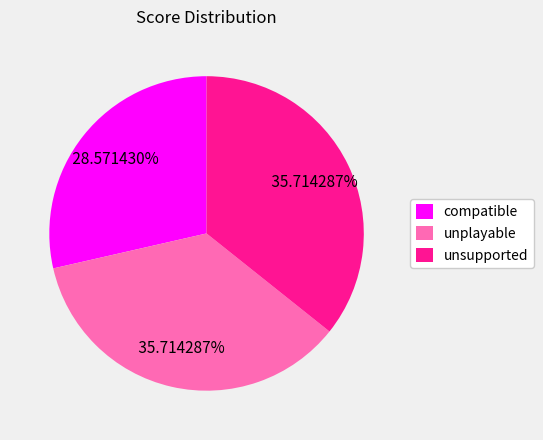

Between compatible and unsupported, which is larger?

unsupported